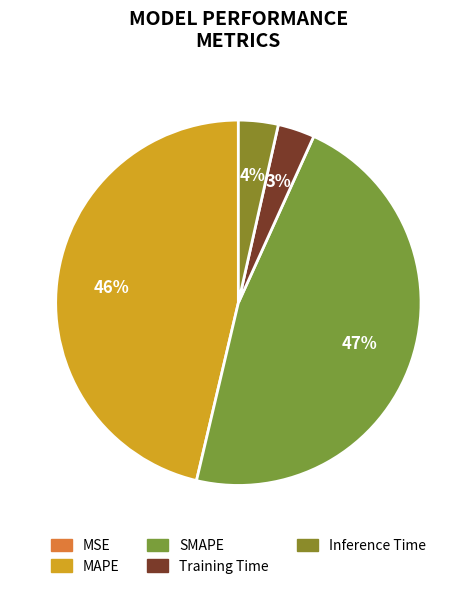

Is SMAPE the majority of the pie?

No